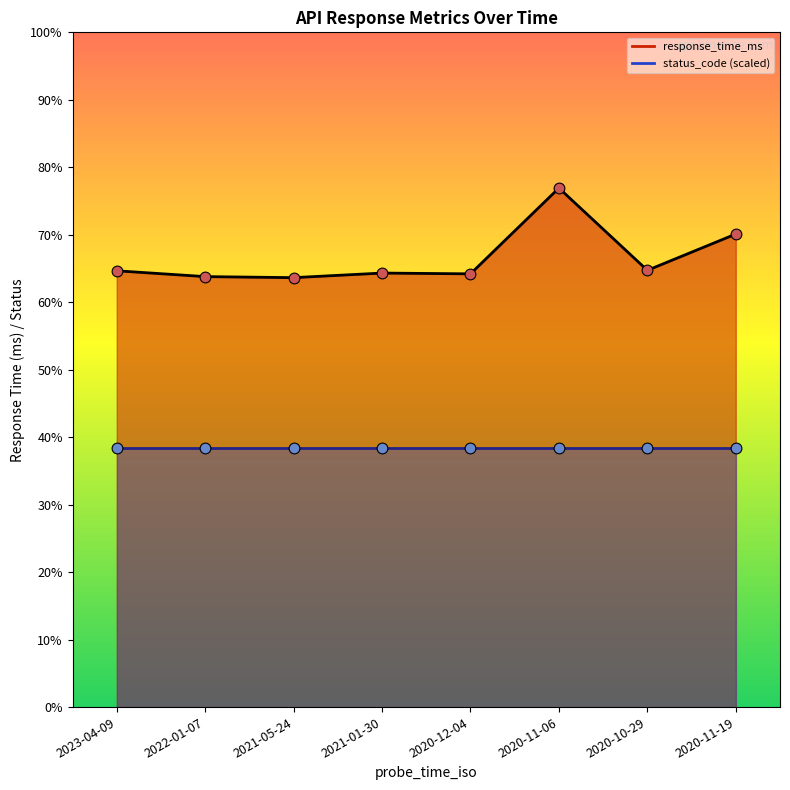

Approximately how many times larger is the value at 2022-01-07 compared to 2020-11-06?

0.8